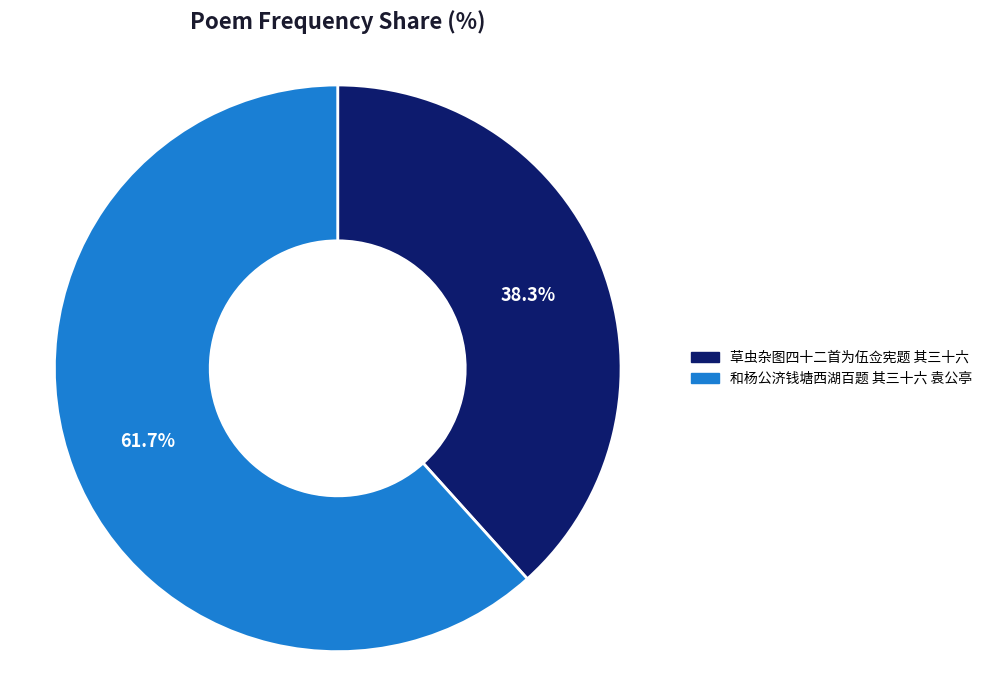

What is the ratio of the value at 和杨公济钱塘西湖百题 其三十六 袁公亭 to the value at 草虫杂图四十二首为伍佥宪题 其三十六?

1.6